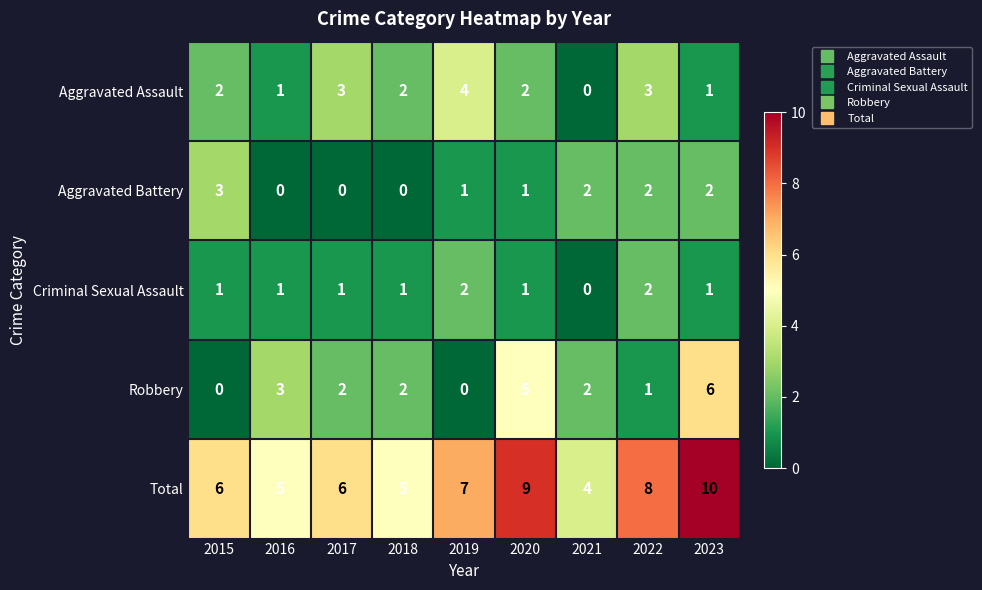

List the series in order of their peak value, highest first.

Total, Robbery, Aggravated Assault, Aggravated Battery, Criminal Sexual Assault